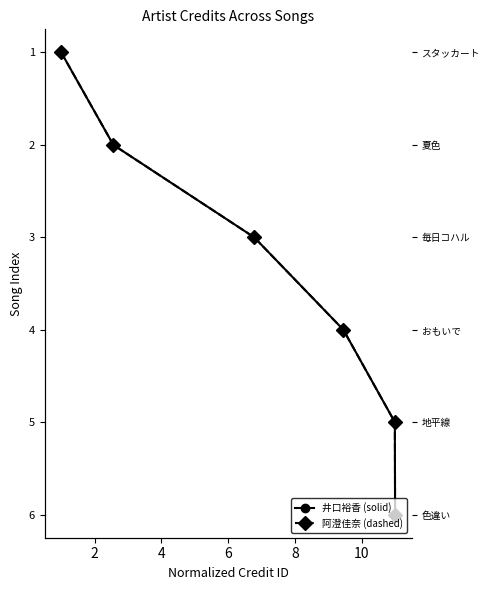

How many 井口裕香 (solid) values are between 1 and 4?

4